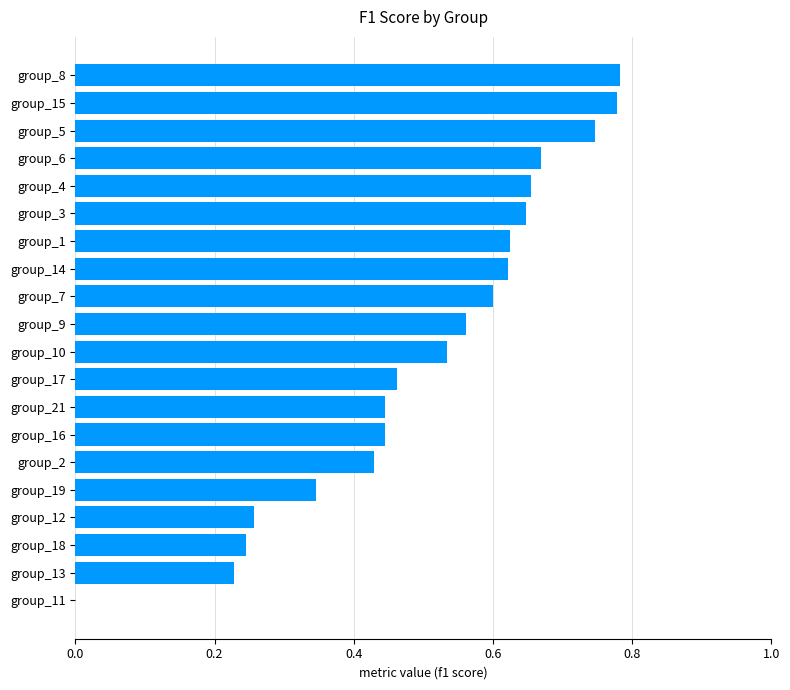

True or false: the data shows 0.2 at group_10.

False